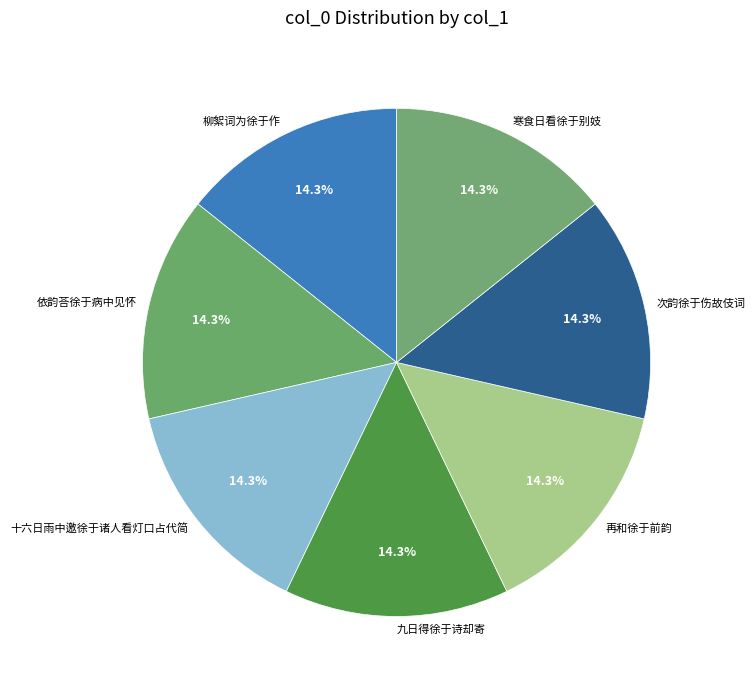

To the nearest percent, what percentage of the pie is 九日得徐于诗却寄?

14%